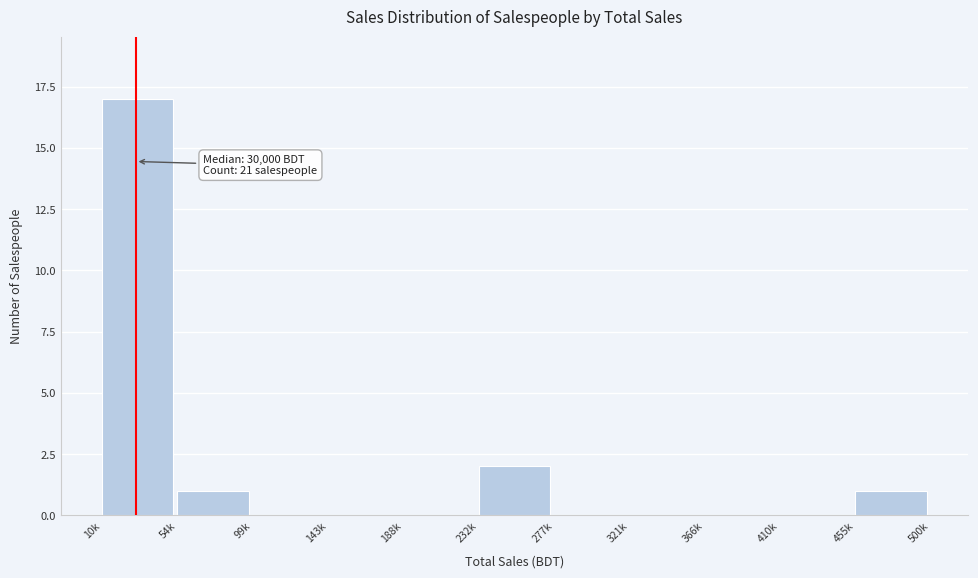

Reading left to right, list all the values displayed in this chart.

10k=17	54k=1	99k=0	143k=0	188k=0	232k=2	277k=0	321k=0	366k=0	410k=0	455k=1